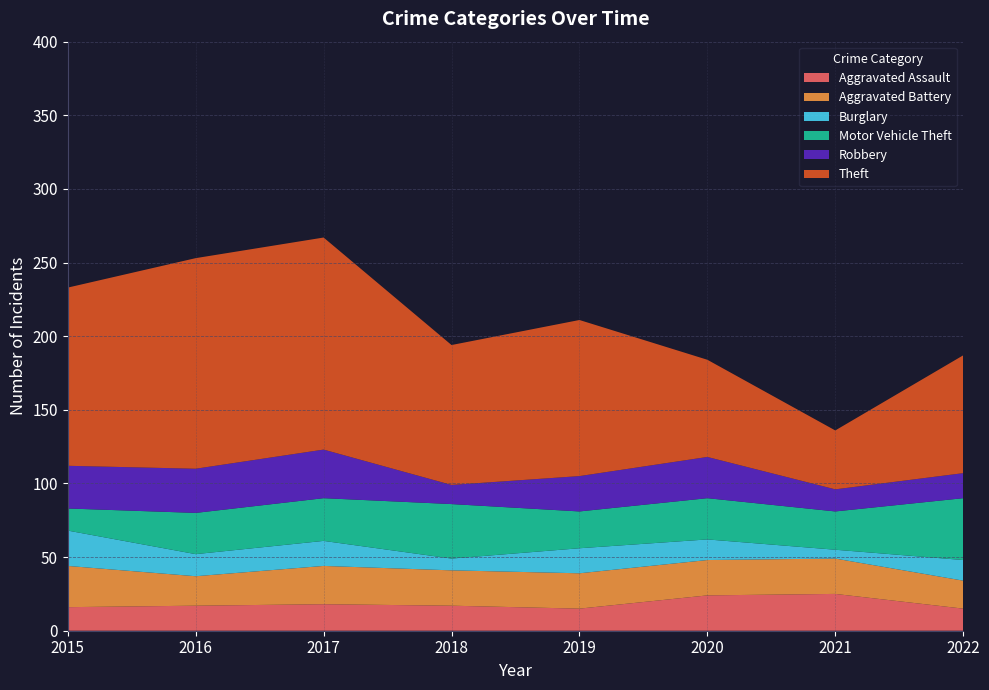

Reading left to right, what are all the values shown in this chart?

Aggravated Assault: 16	17	18	17	15	24	25	15
Aggravated Battery: 28	20	26	24	24	24	24	19
Burglary: 24	15	17	8	17	14	6	14
Motor Vehicle Theft: 15	28	29	37	25	28	26	42
Robbery: 29	30	33	13	24	28	15	17
Theft: 121	143	144	95	106	66	40	80